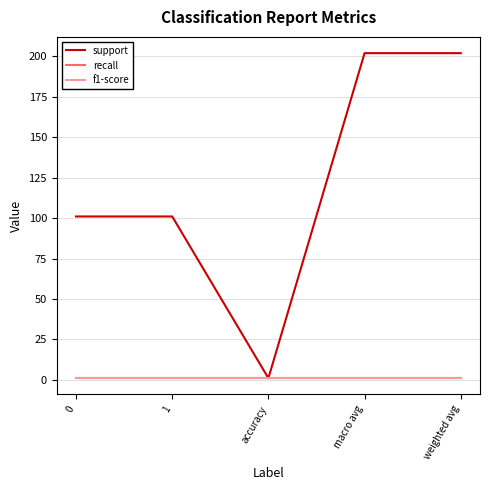

Read the recall value at macro avg.

1